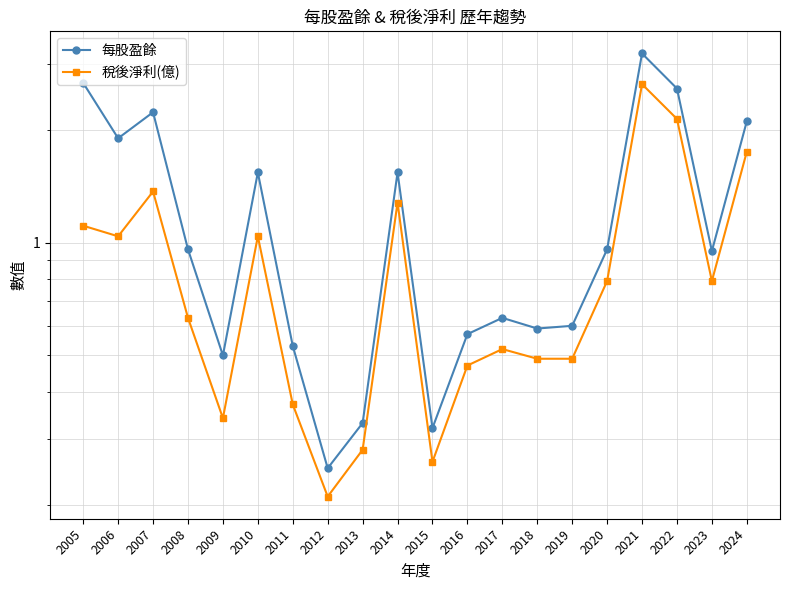

What value does the 稅後淨利(億) series have at 2013?

0.3